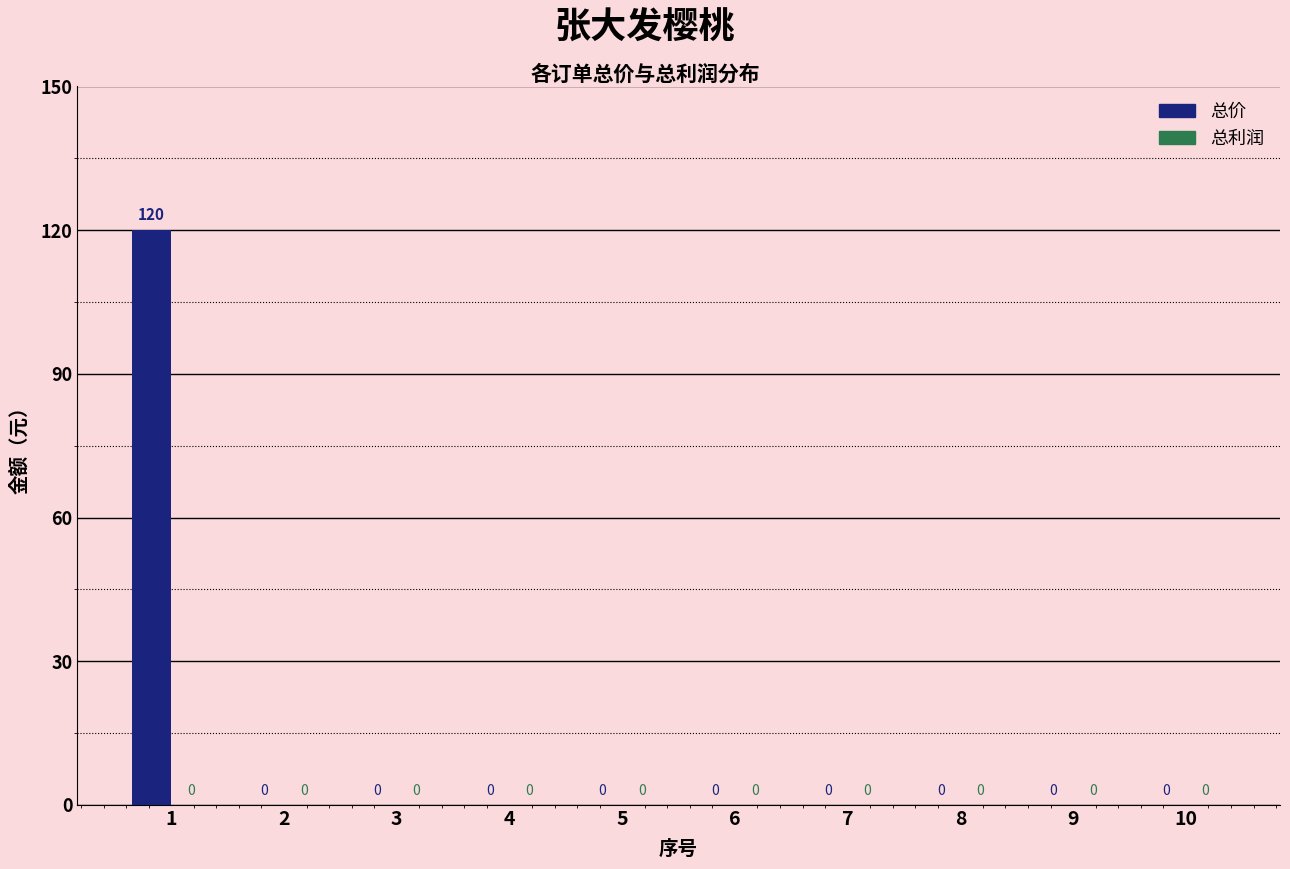

Reading left to right, transcribe all the data shown in this chart.

1=120	2=0	3=0	4=0	5=0	6=0	7=0	8=0	9=0	10=0